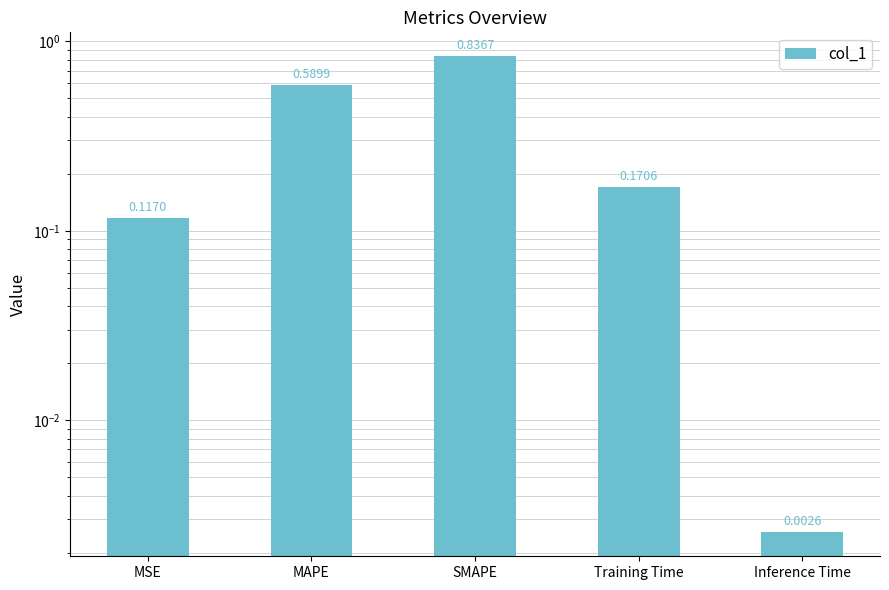

Does the chart contain stacked bars?

No